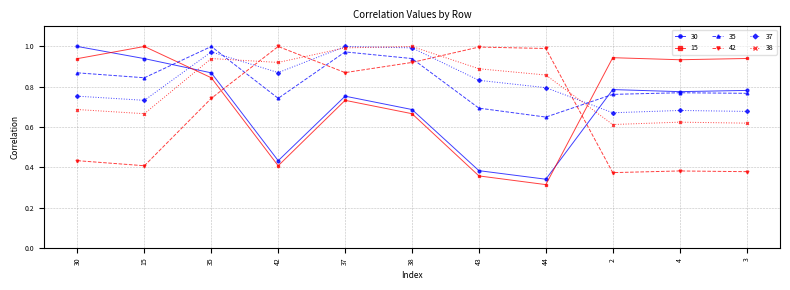

True or false: 15 has a value of 0.9 at 3.

True